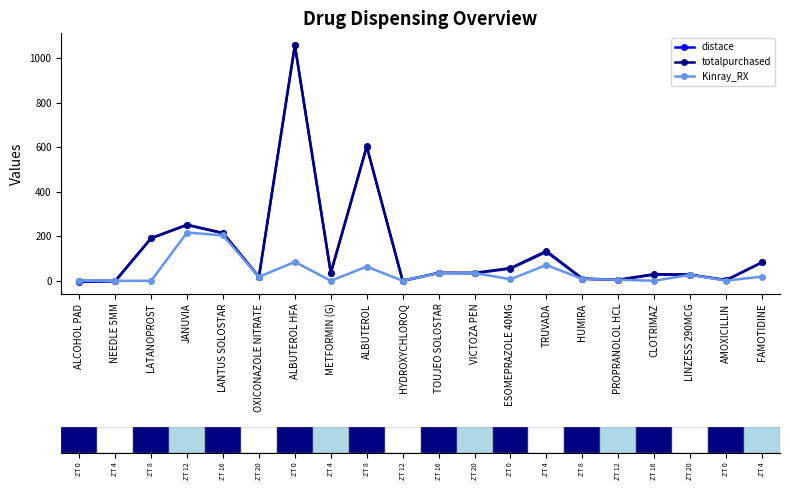

At how many categories does at least one series exceed 534?

2